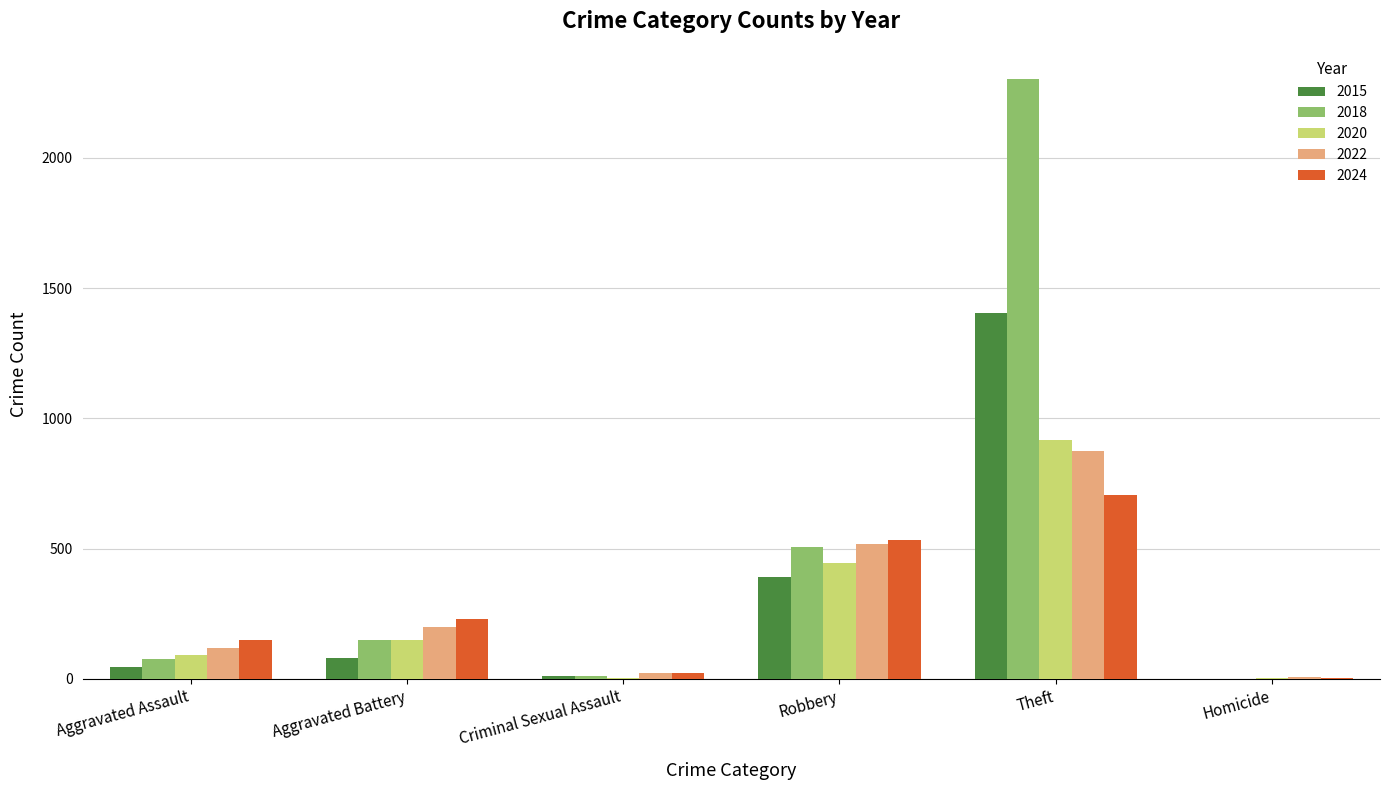

The value of 2015 at Homicide is 424. True or false?

False